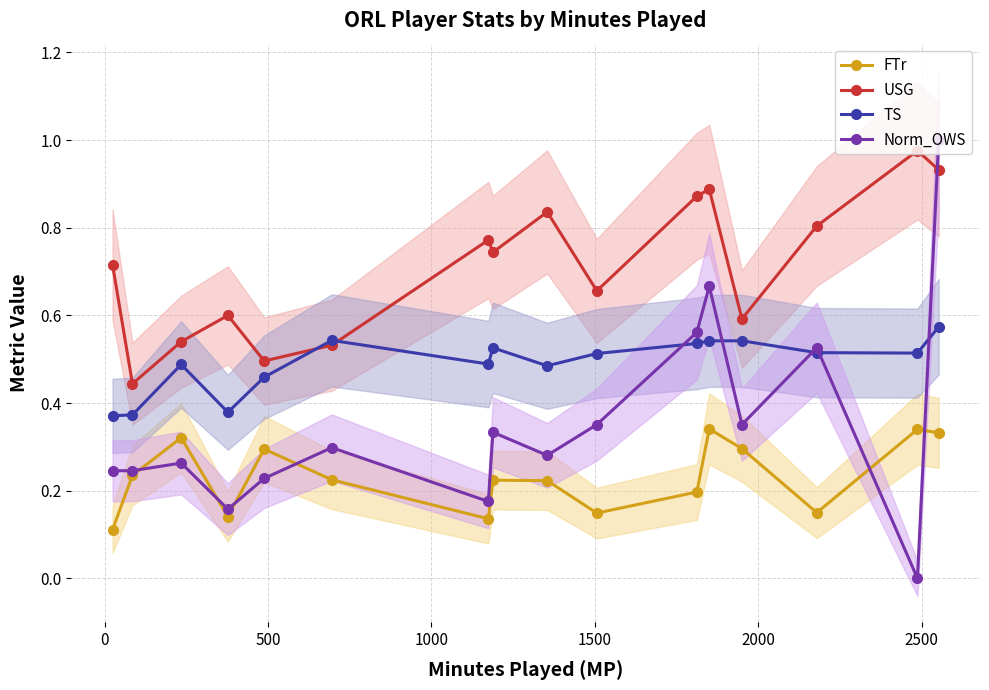

True or false: FTr and USG intersect in this chart.

False